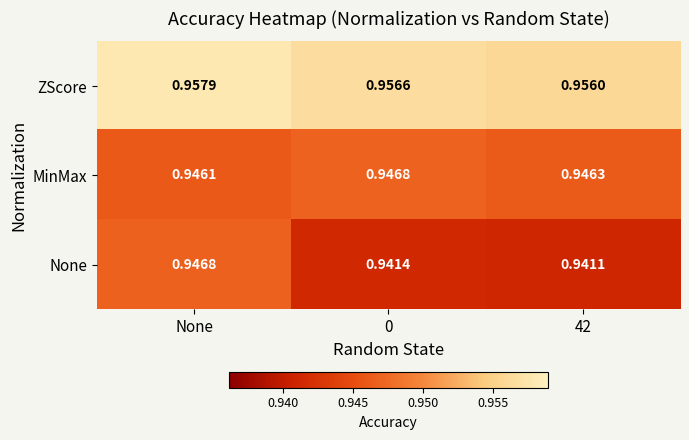

Where is MinMax nearest to the value 0?

None